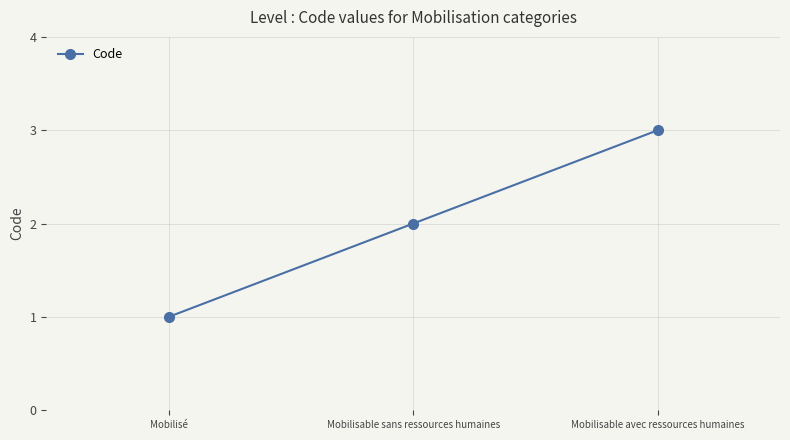

What is the difference between the values at Mobilisable avec ressources humaines and Mobilisable sans ressources humaines?

1